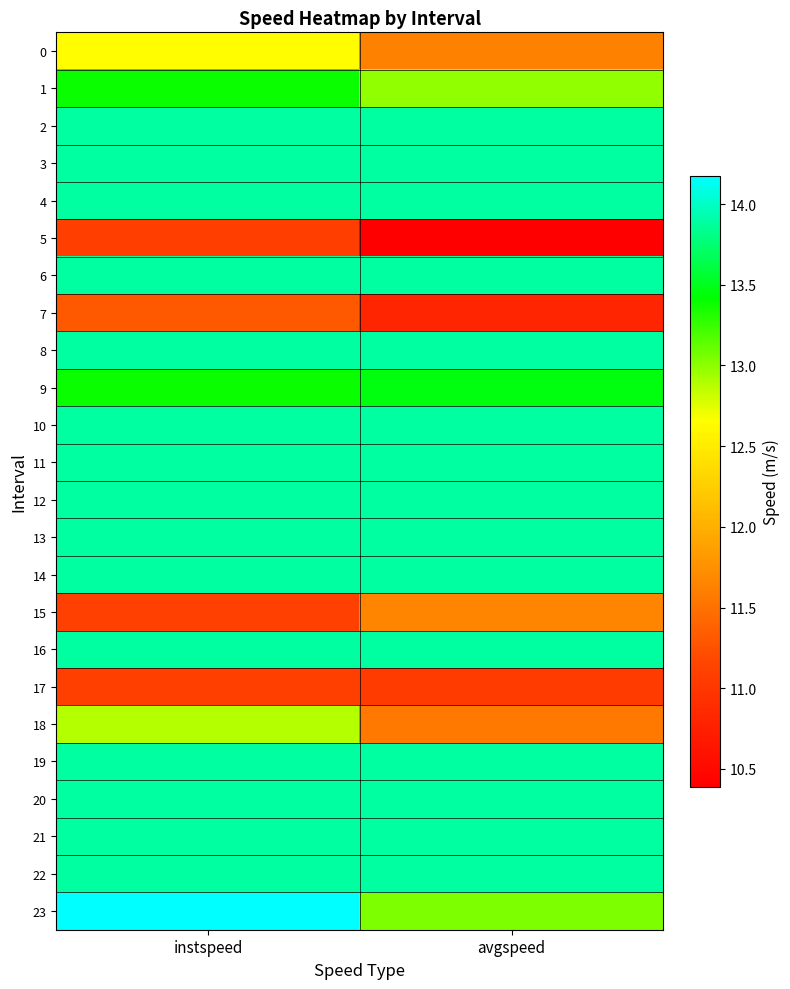

What is the spread (max minus min) of values at instspeed?

3.1